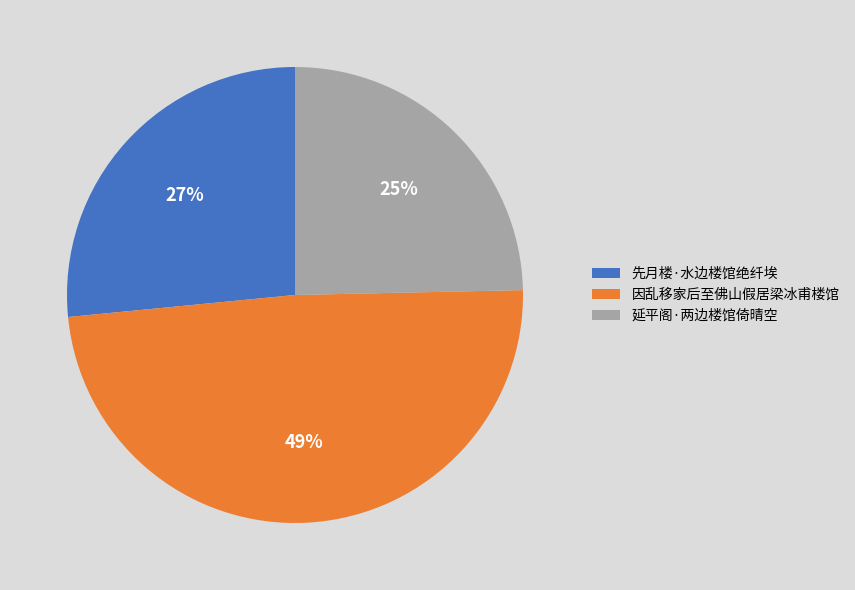

Which slice is the largest?

因乱移家后至佛山假居梁冰甫楼馆